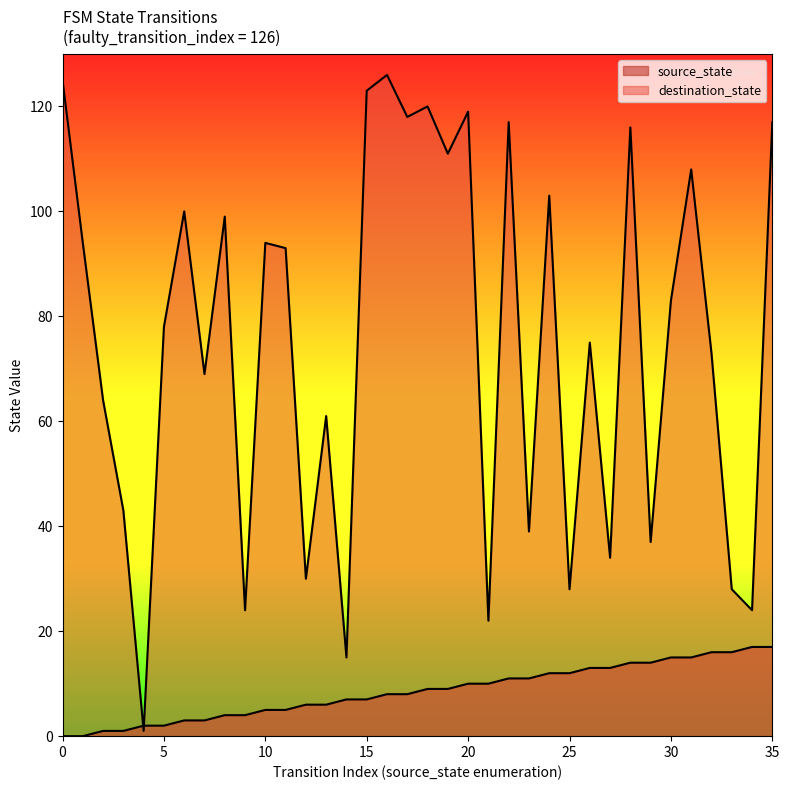

How many data points in source_state are less than 9?

18